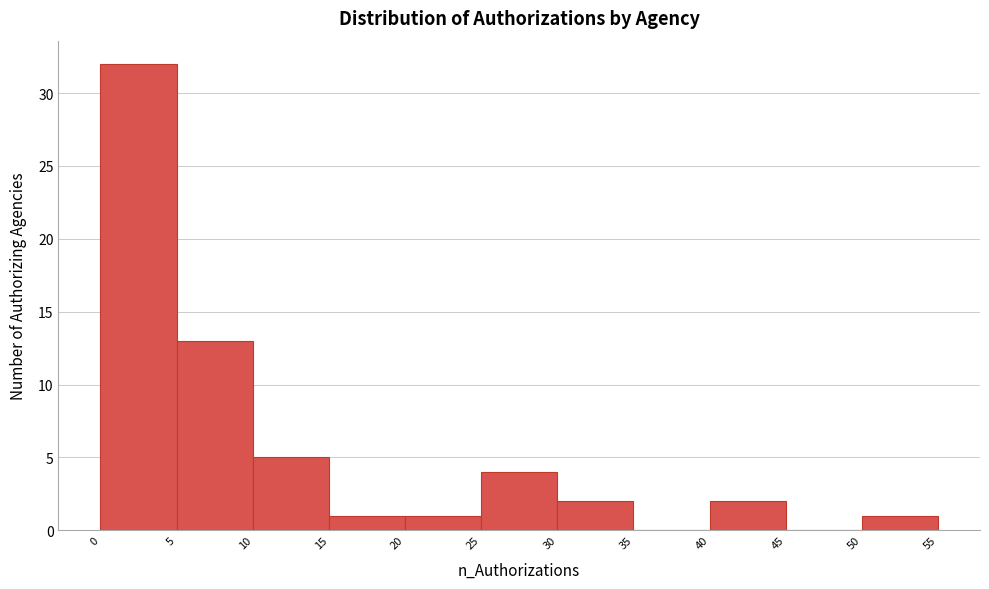

How tall is the bar that spans 10 to 15 on the x-axis? The values are not printed on the chart, so give them approximately, as read against the axis.

5